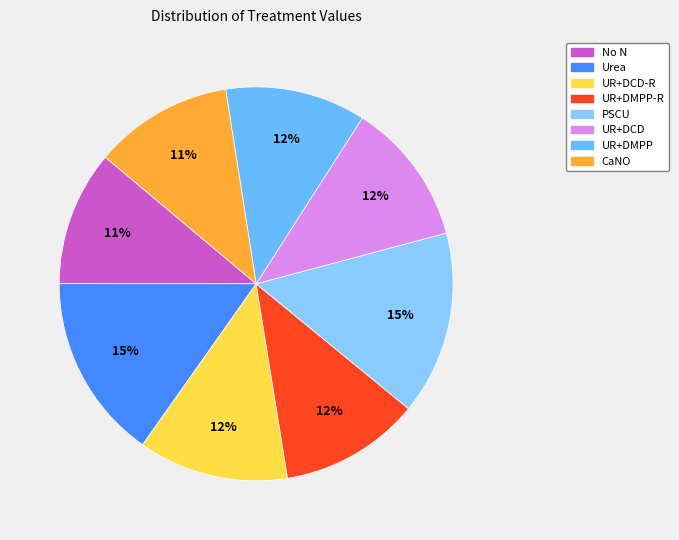

Count the number of slices in the pie.

8